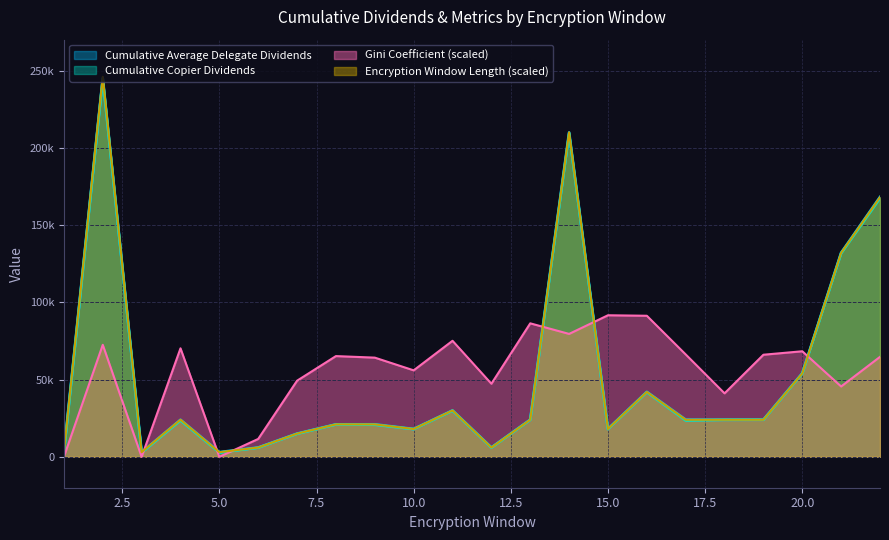

What is the highest value of the Cumulative Average Delegate Dividends series?

245025.7